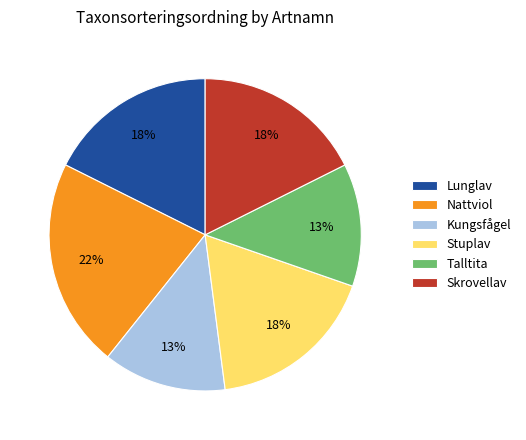

The Talltita slice represents 13% of the pie. True or false?

True